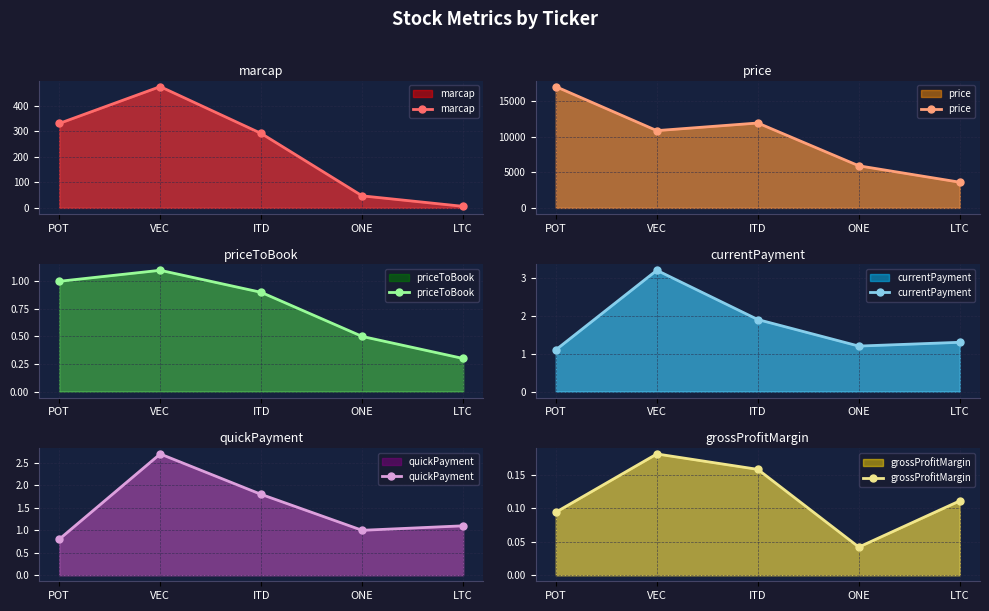

Between ITD and LTC, which is larger?

ITD